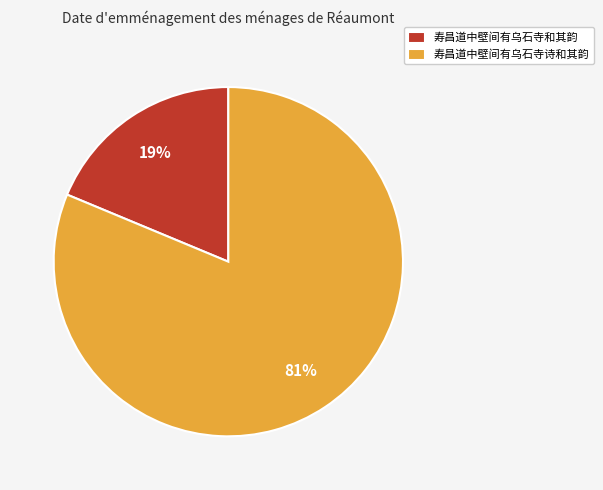

What percentage is the 寿昌道中壁间有乌石寺和其韵 slice, to the nearest percent?

19%